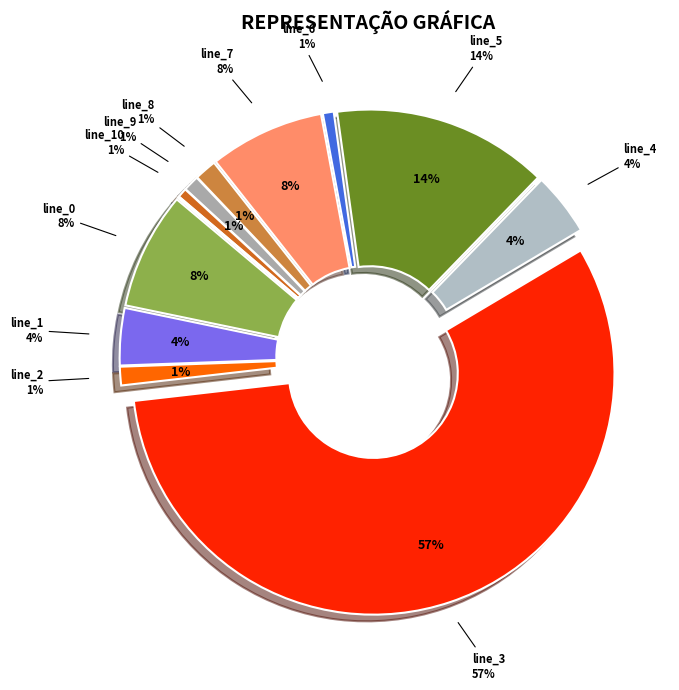

To the nearest percent, what portion does line_0 represent?

8%